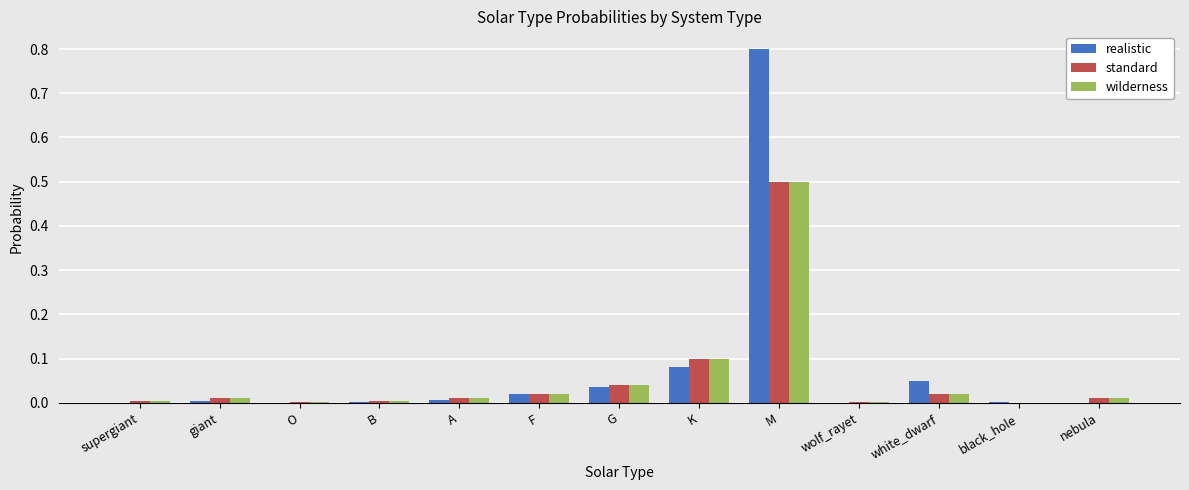

What is the highest value of the realistic series?

0.8